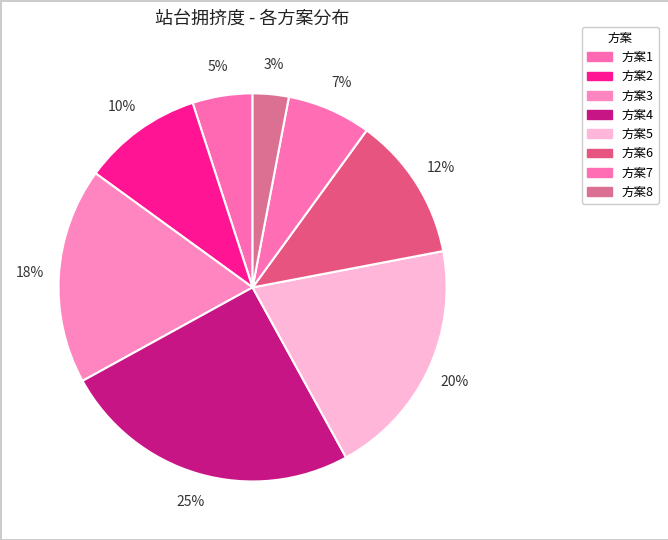

Is there any slice that represents more than half of the pie?

No